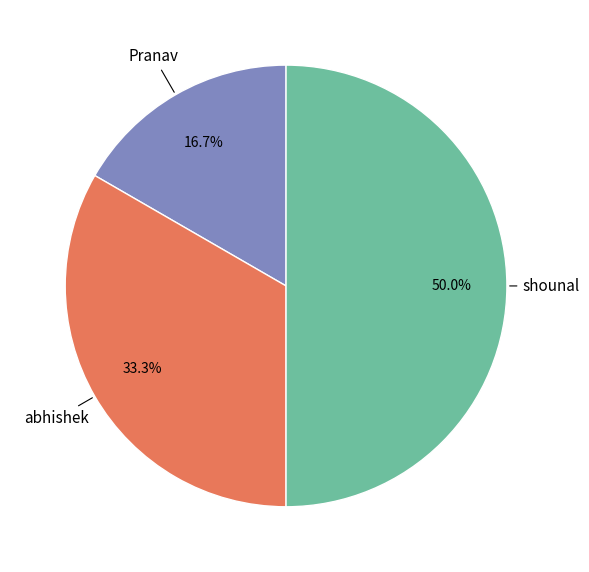

Count the number of slices in the pie.

3